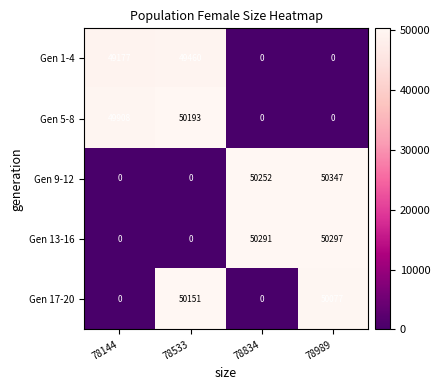

Reading left to right, list all the values displayed in this chart.

Gen 1-4: 78144=49177	78533=49460	78834=0	78989=0
Gen 5-8: 78144=49908	78533=50193	78834=0	78989=0
Gen 9-12: 78144=0	78533=0	78834=50252	78989=50347
Gen 13-16: 78144=0	78533=0	78834=50291	78989=50297
Gen 17-20: 78144=0	78533=50151	78834=0	78989=50077